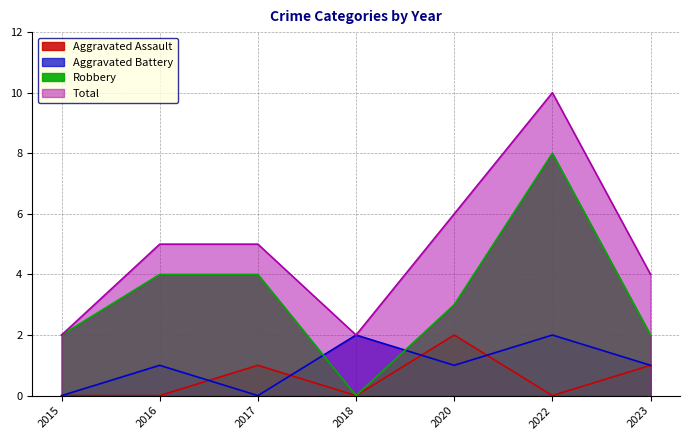

What is the maximum value shown in the chart?

10